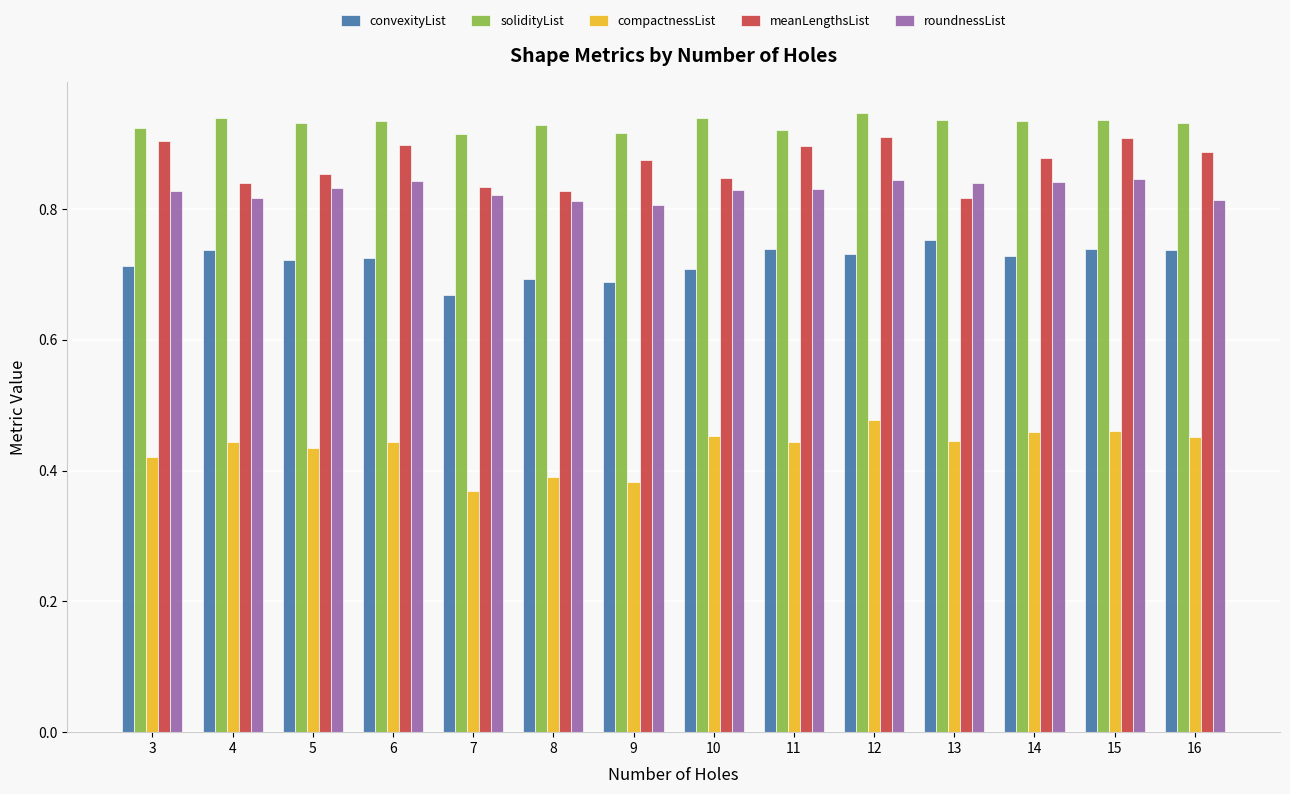

How many compactnessList values are between 0 and 1?

14